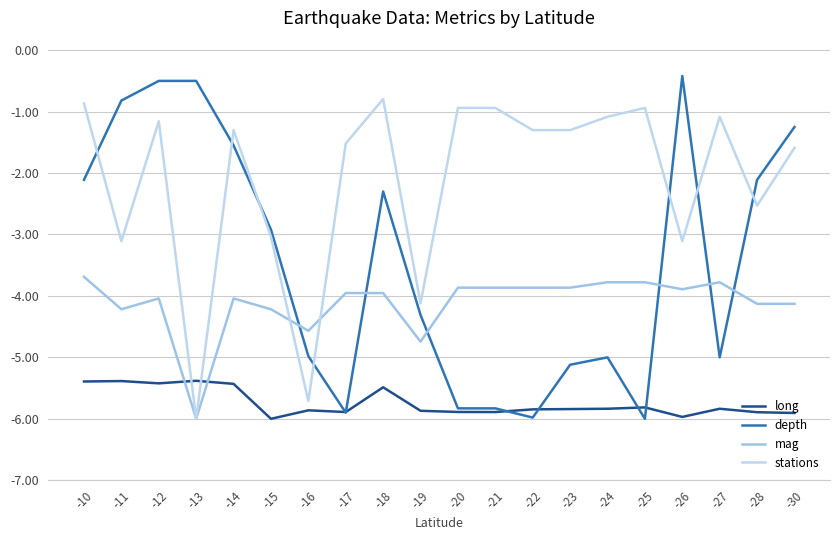

Which series has the widest spread of values?

depth